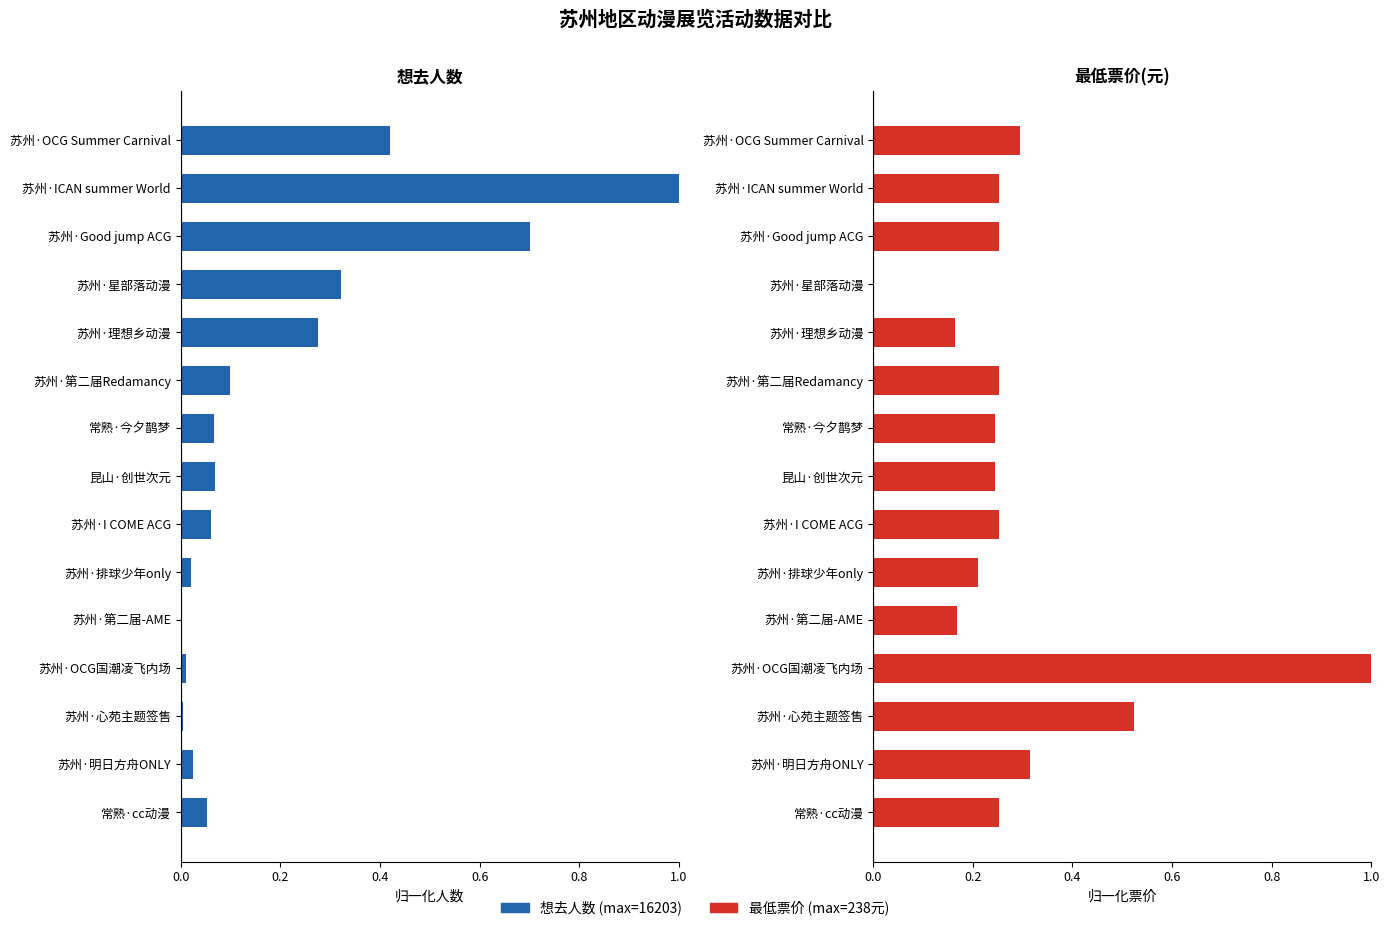

What are all the series names shown in the legend?

想去人数, 最低票价